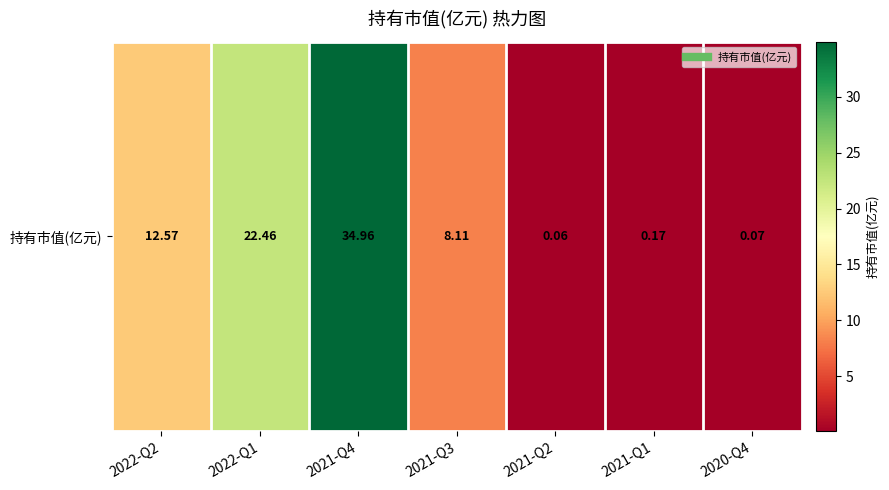

List the labels in order of value, smallest first.

2021-Q2, 2020-Q4, 2021-Q1, 2021-Q3, 2022-Q2, 2022-Q1, 2021-Q4